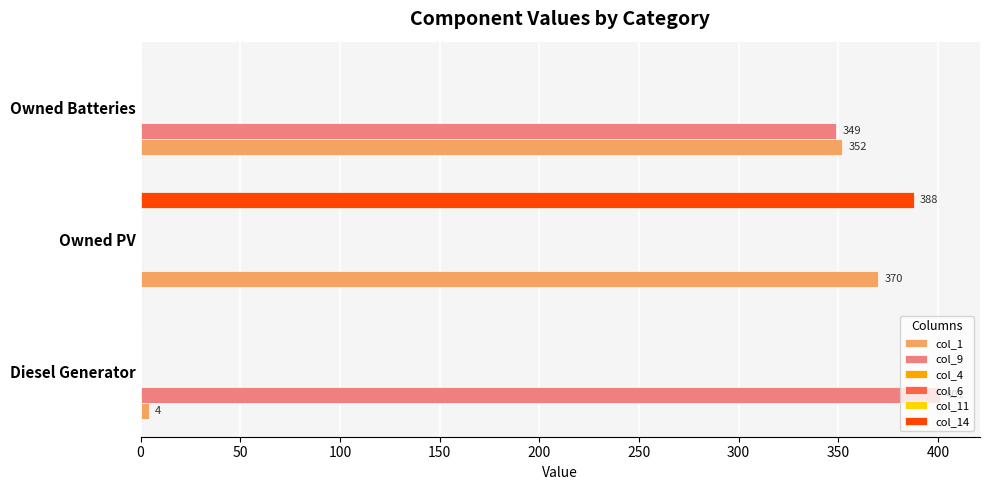

List the series in order of their peak value, highest first.

col_9, col_14, col_1, col_4, col_6, col_11